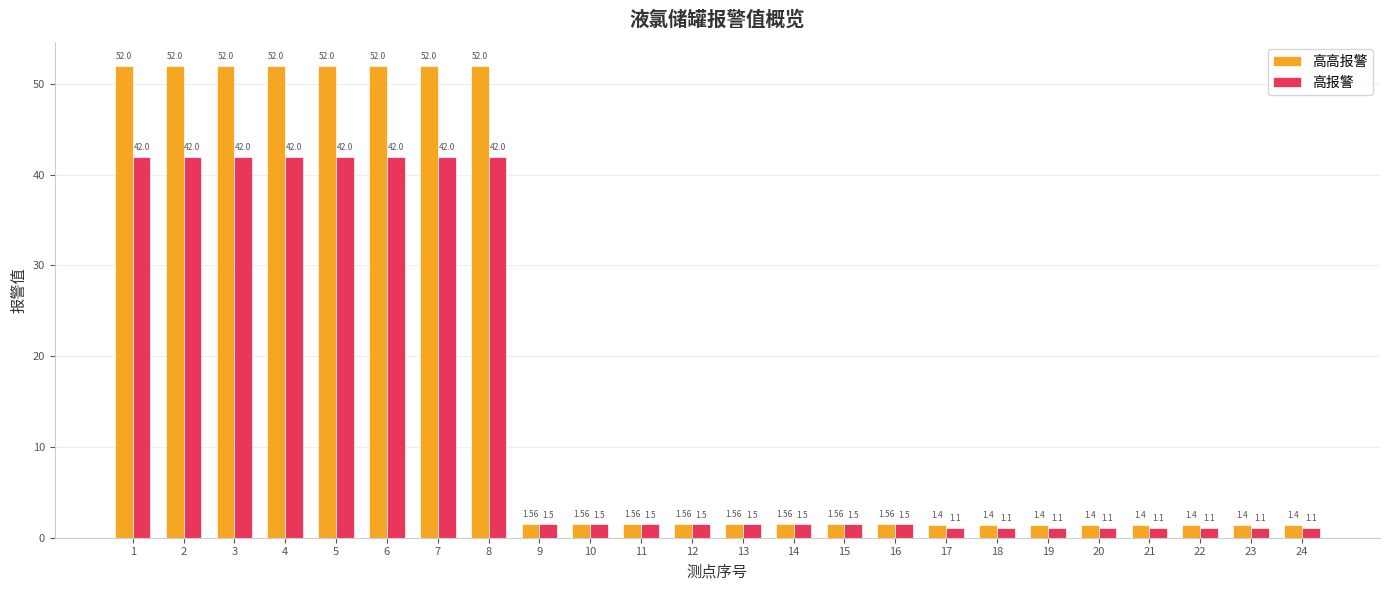

Are the bars grouped side by side (vs. stacked)?

Yes